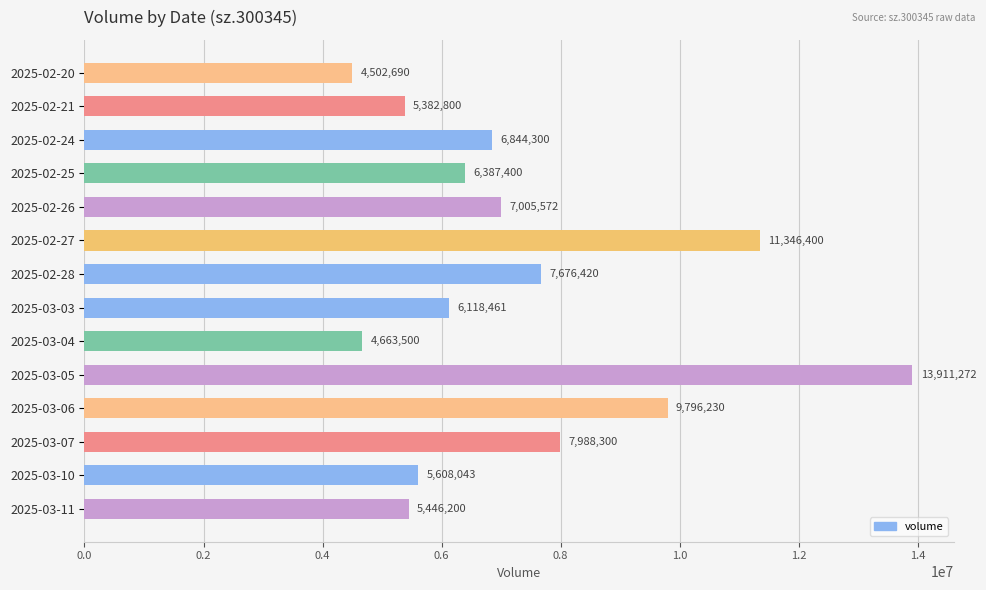

Count the number of data series in this chart.

1